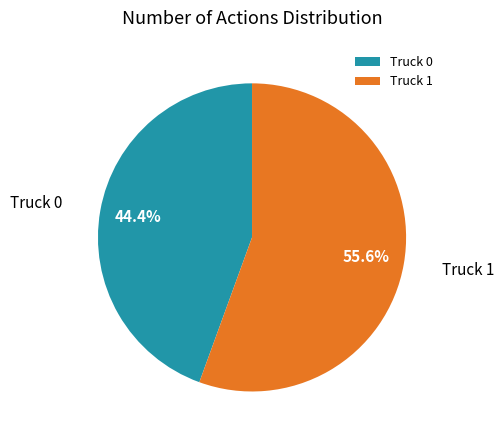

Rank the categories by value from lowest to highest.

Truck 0, Truck 1